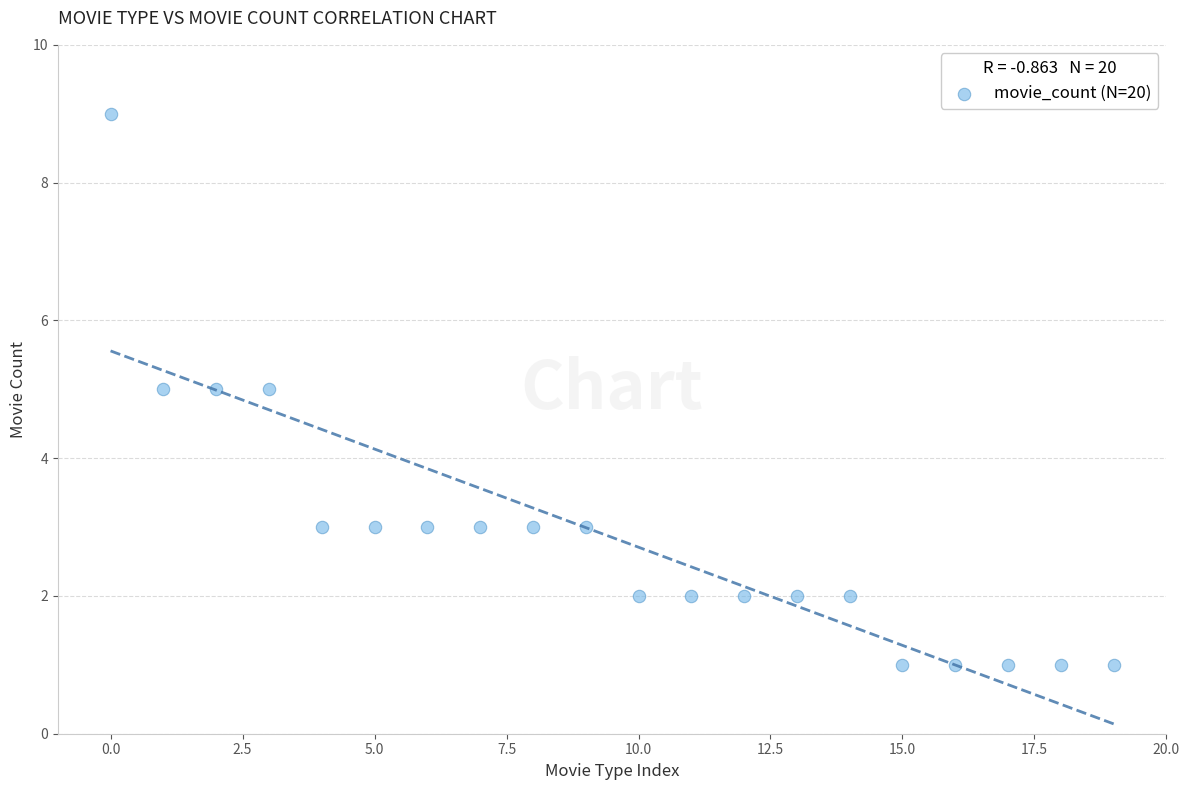

What is the range of Y values (max minus min)?

8